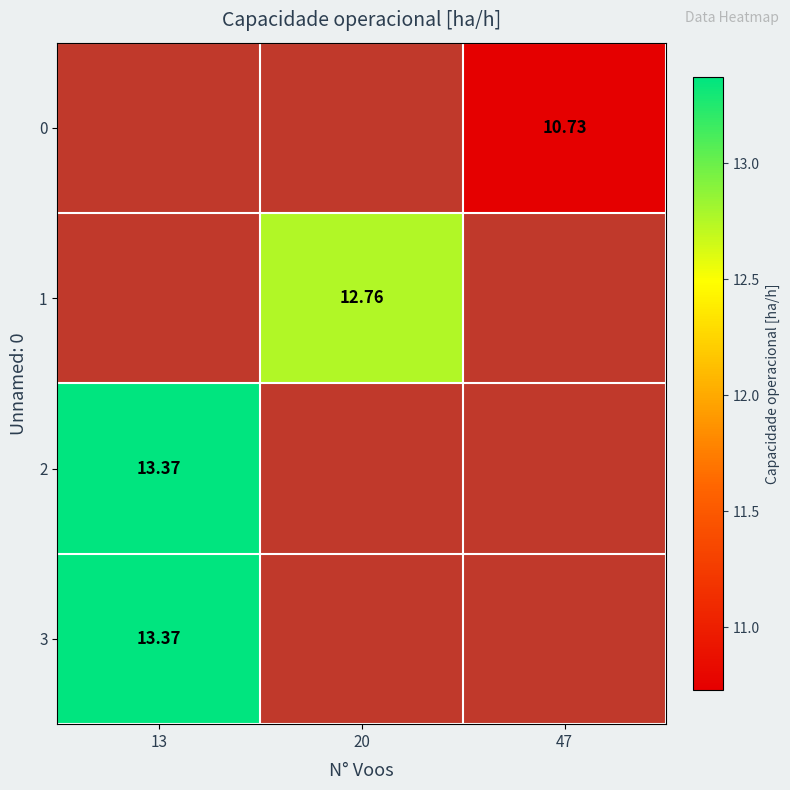

Which series has the widest spread of values?

2